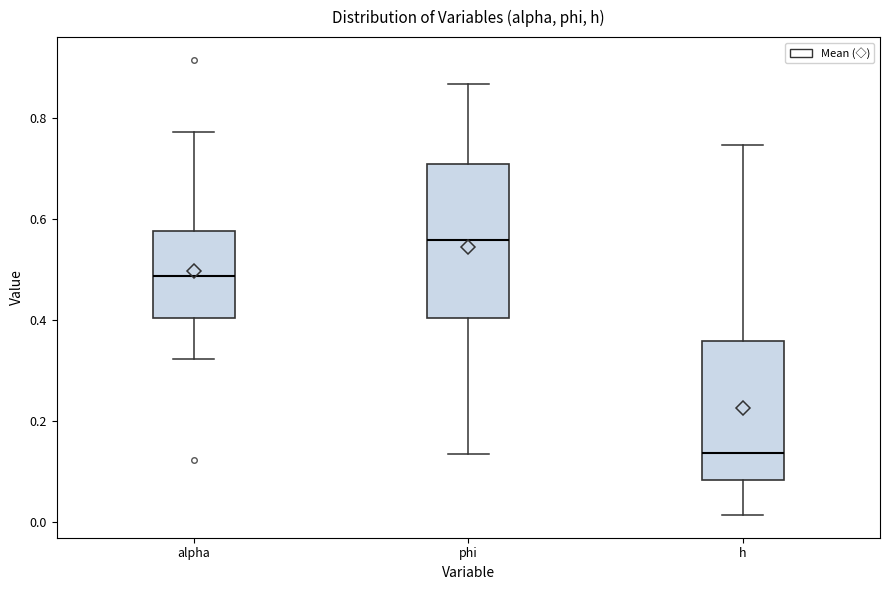

Which box's median line is the highest?

phi